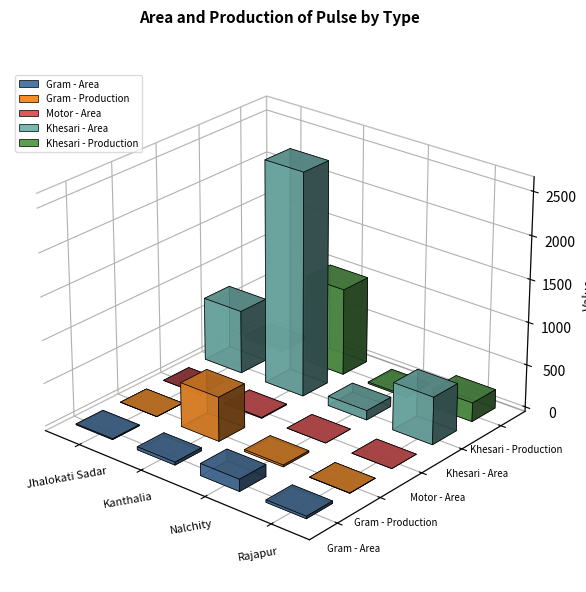

What position from the right is Kanthalia?

3